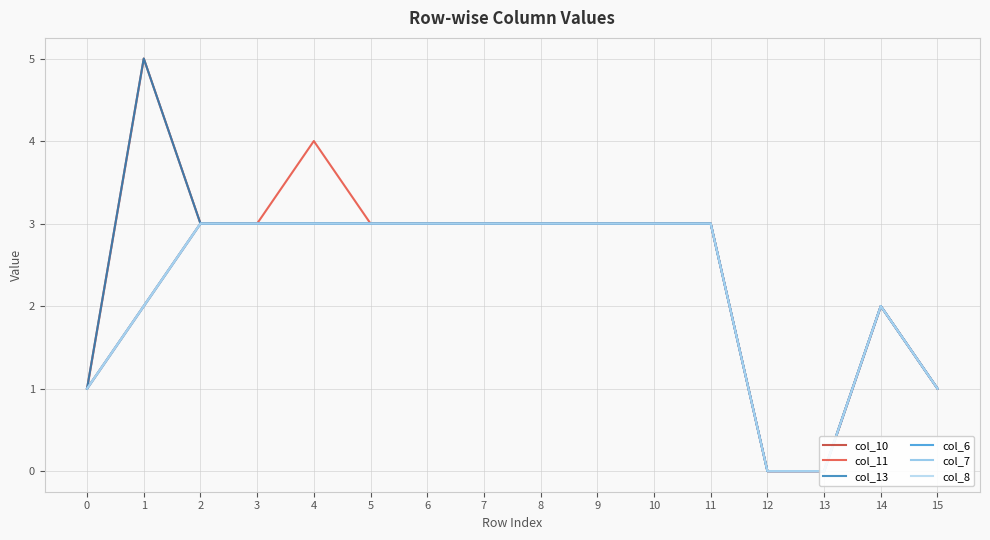

True or false: col_6 and col_10 cross at least once.

False